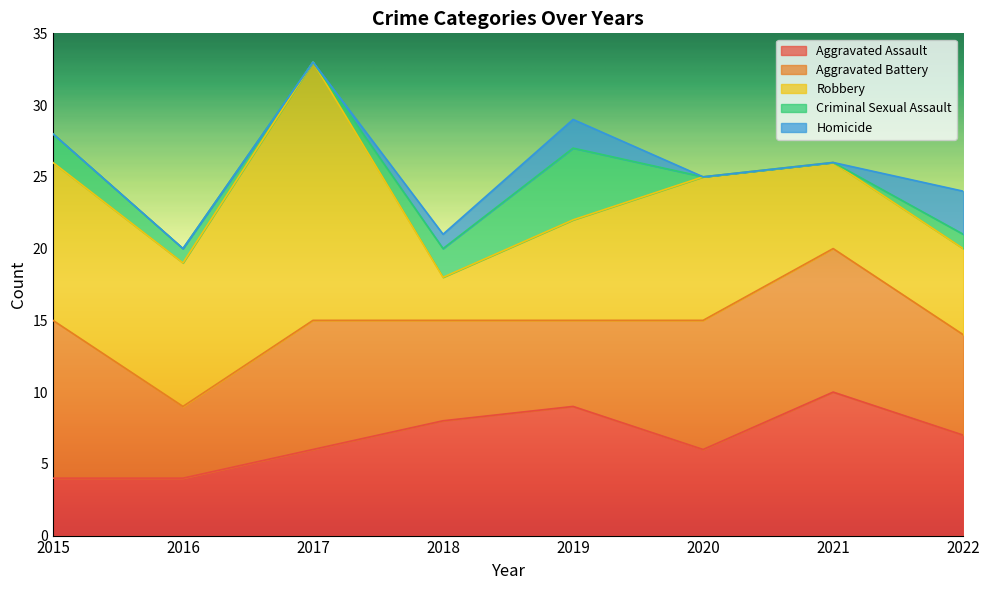

Between which two adjacent categories do Aggravated Assault and Aggravated Battery first intersect?

2017 and 2018